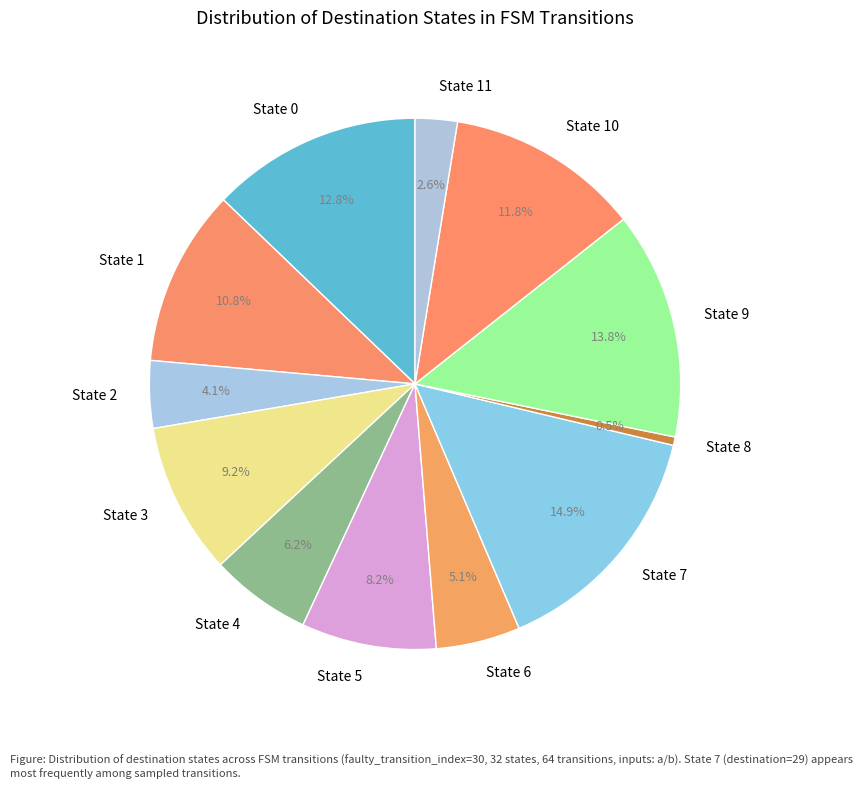

How many segments does this pie chart have?

12